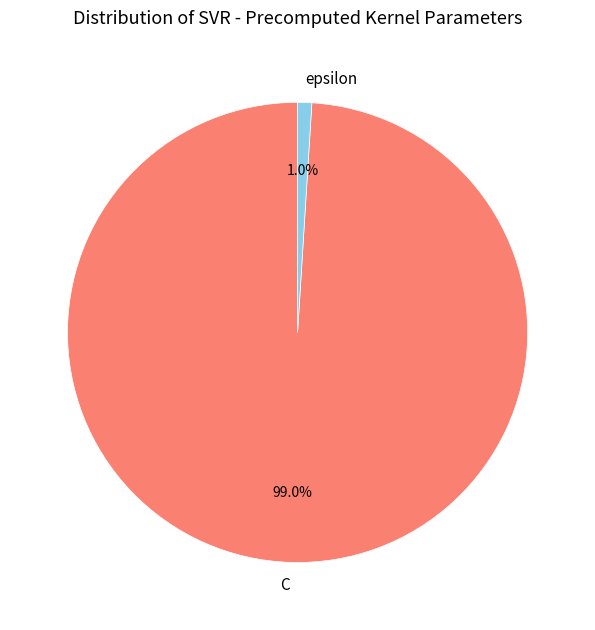

To the nearest percent, what portion does C represent?

99%